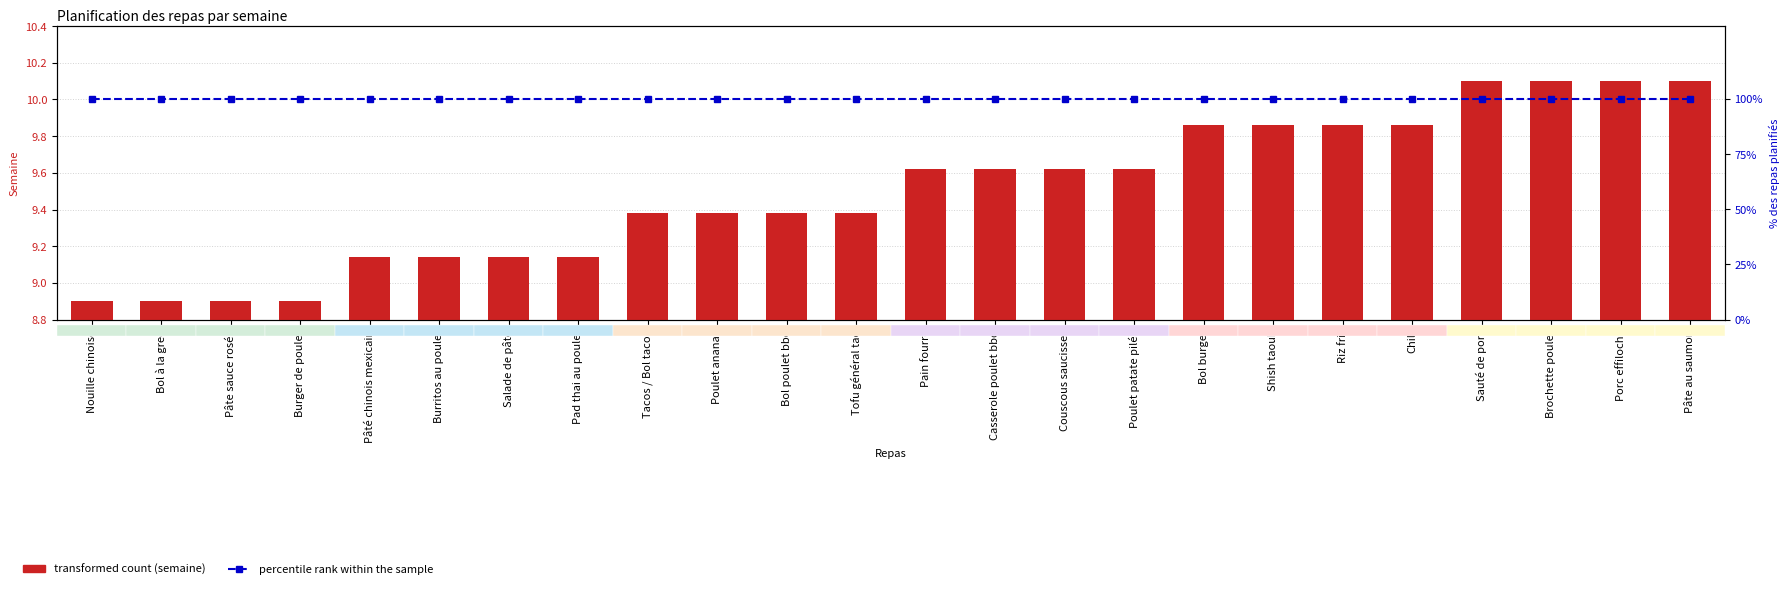

Between Bol poulet bbq and Tofu général tao, which is larger?

Bol poulet bbq